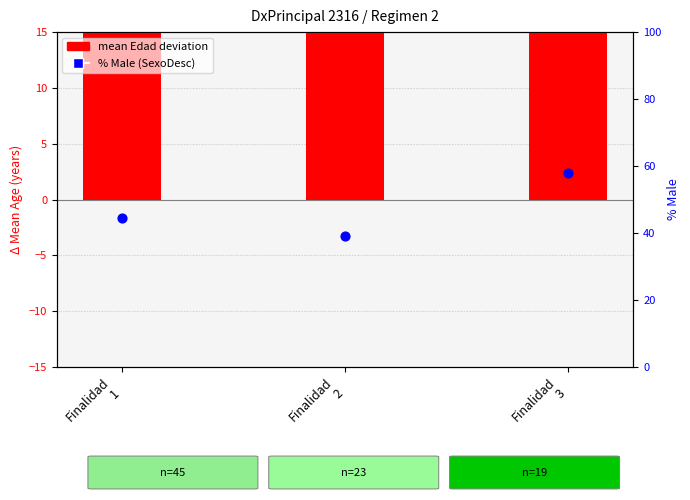

Which series has the largest total across all categories?

% Male (SexoDesc)